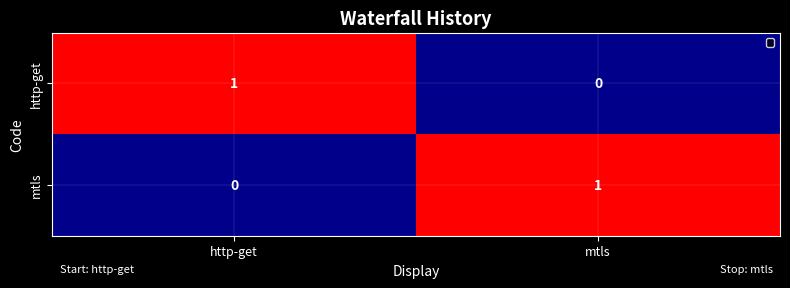

How many categories are shown in the chart?

2